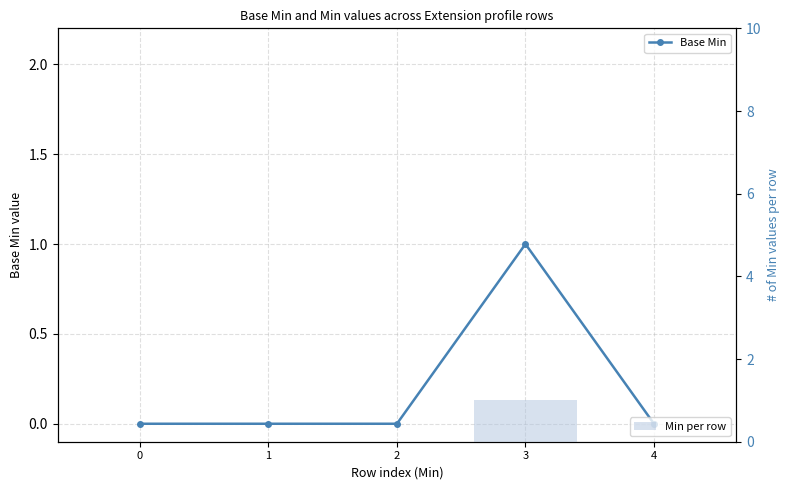

How many series are shown in this chart?

2